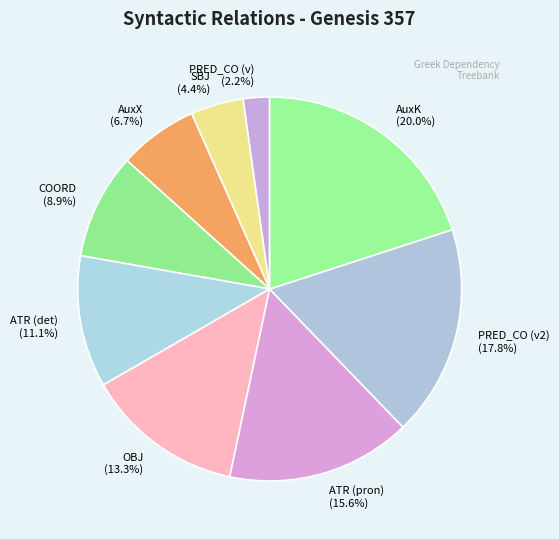

How much of the chart is everything except OBJ?

86.7%